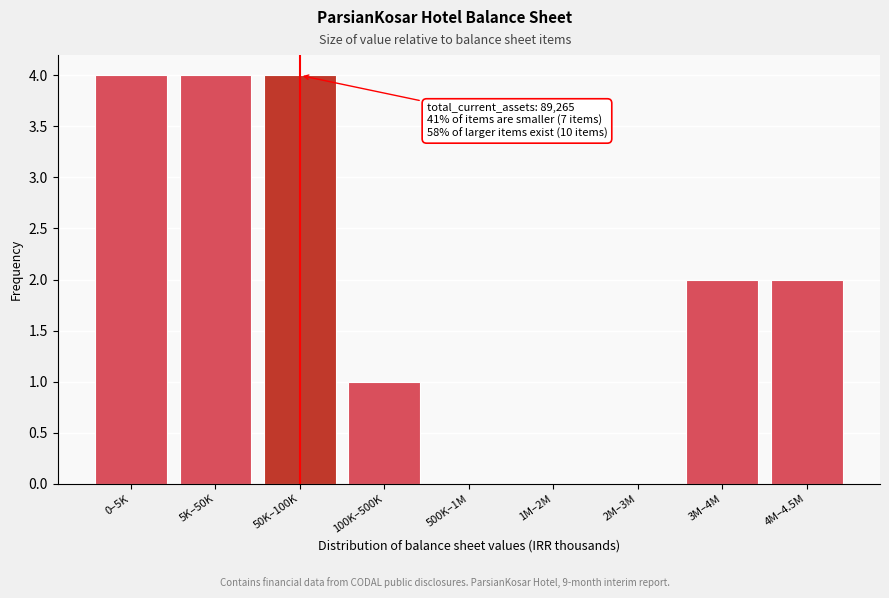

Reading left to right, extract all data points from this chart.

0–5K=4	5K–50K=4	50K–100K=4	100K–500K=1	500K–1M=0	1M–2M=0	2M–3M=0	3M–4M=2	4M–4.5M=2